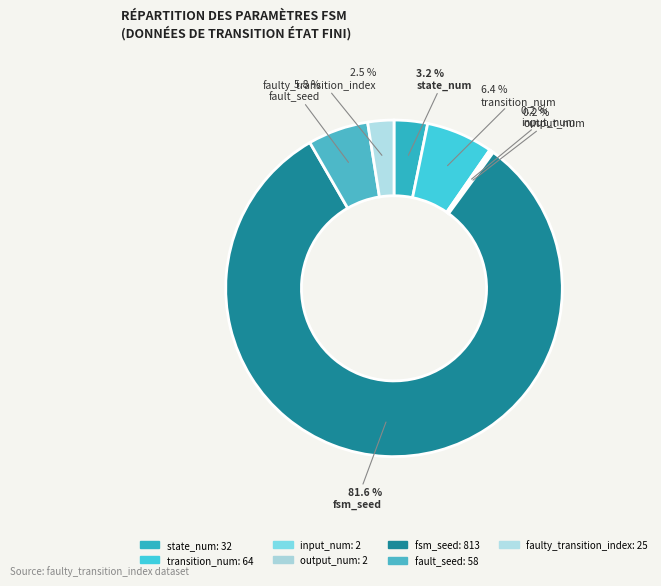

To the nearest percent, what percentage of the pie is state_num?

3%